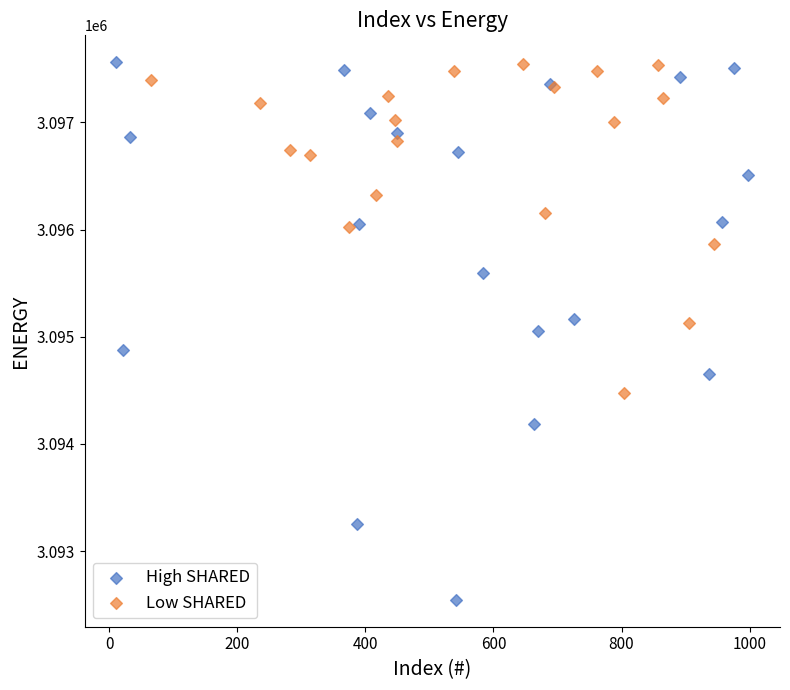

Which series reaches the minimum Y coordinate?

High SHARED